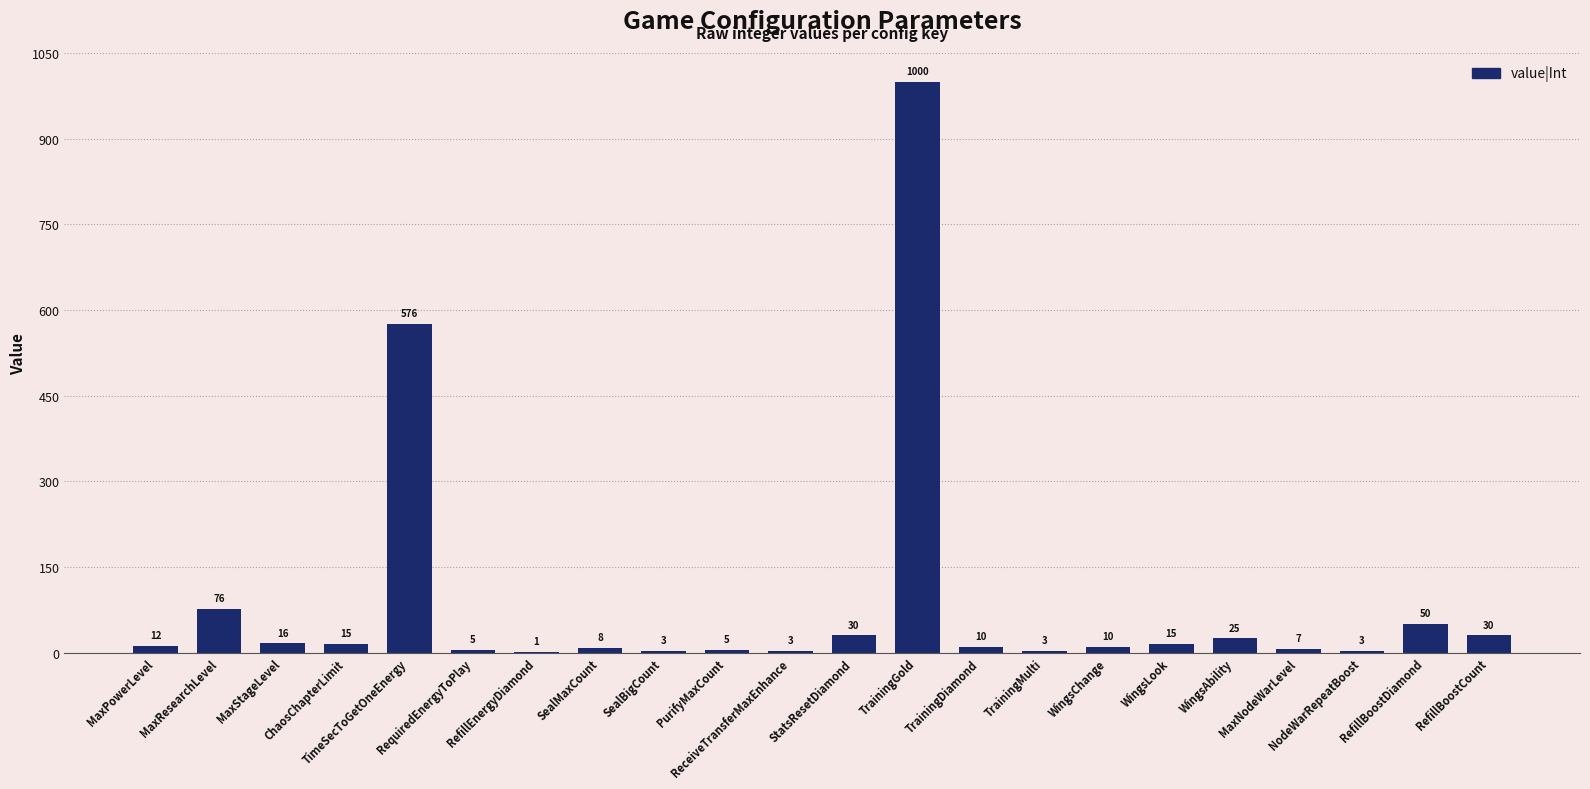

Which has a higher value, MaxNodeWarLevel or MaxStageLevel?

MaxStageLevel